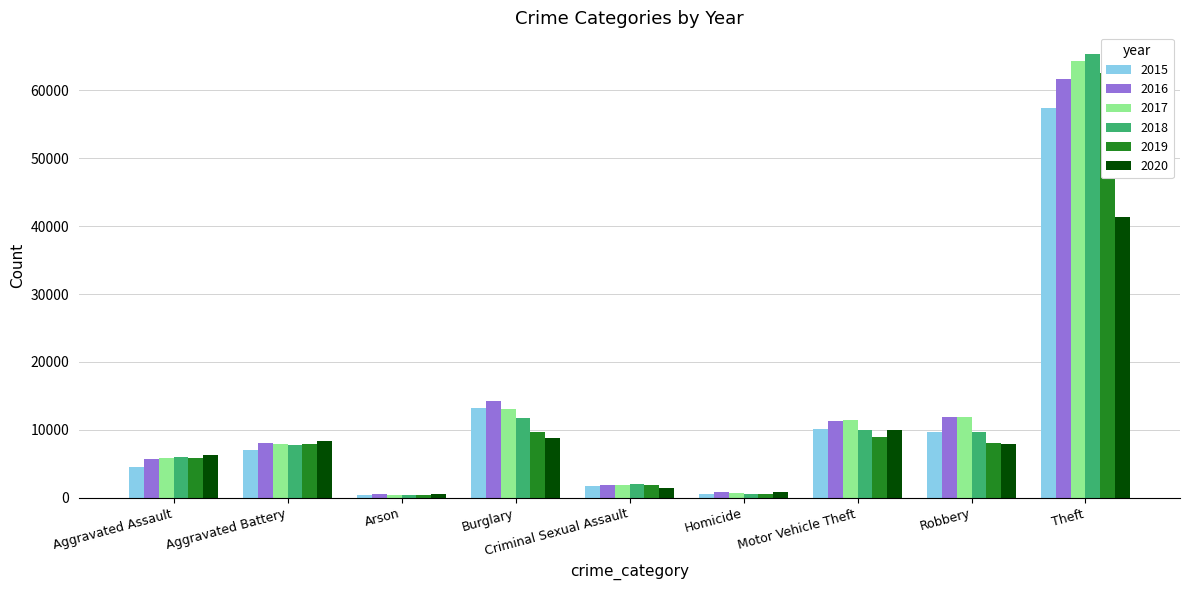

At which category is the sum across all series the highest?

Theft